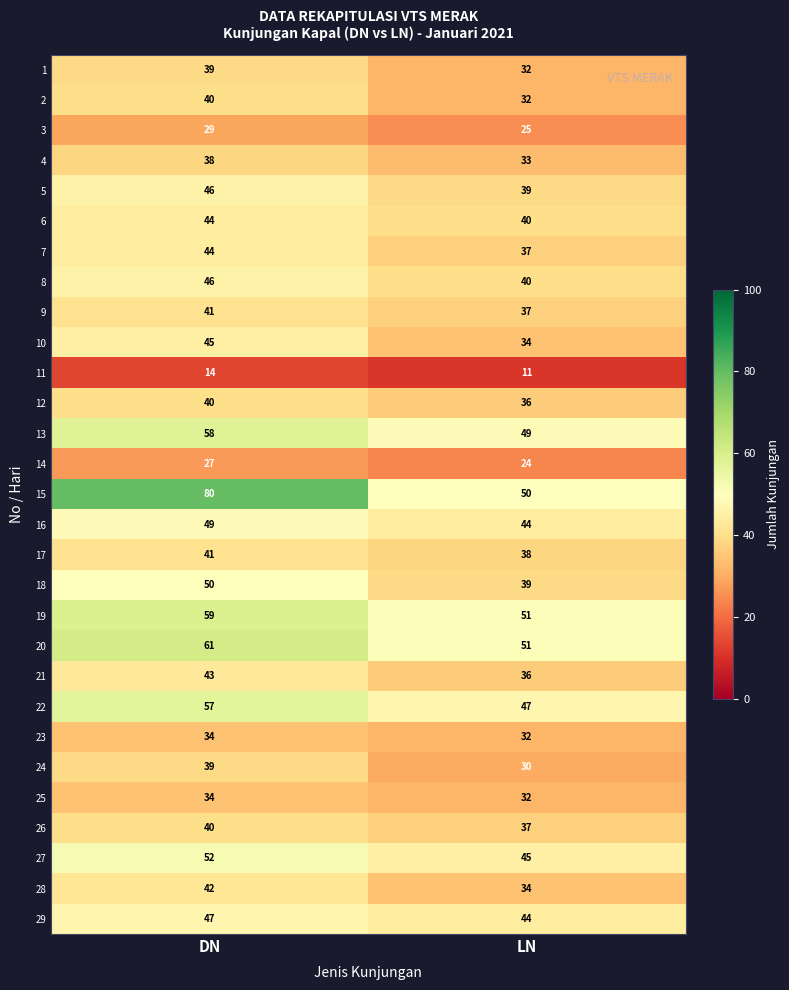

Where is 21 nearest to the value 39?

LN